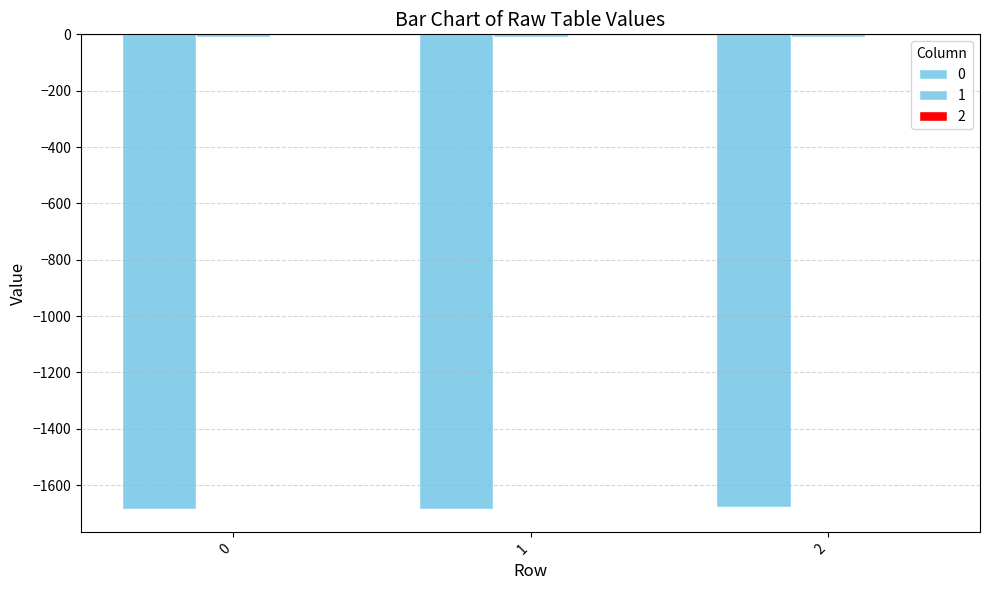

Is it true that 0 equals -2316.5 at 0?

False